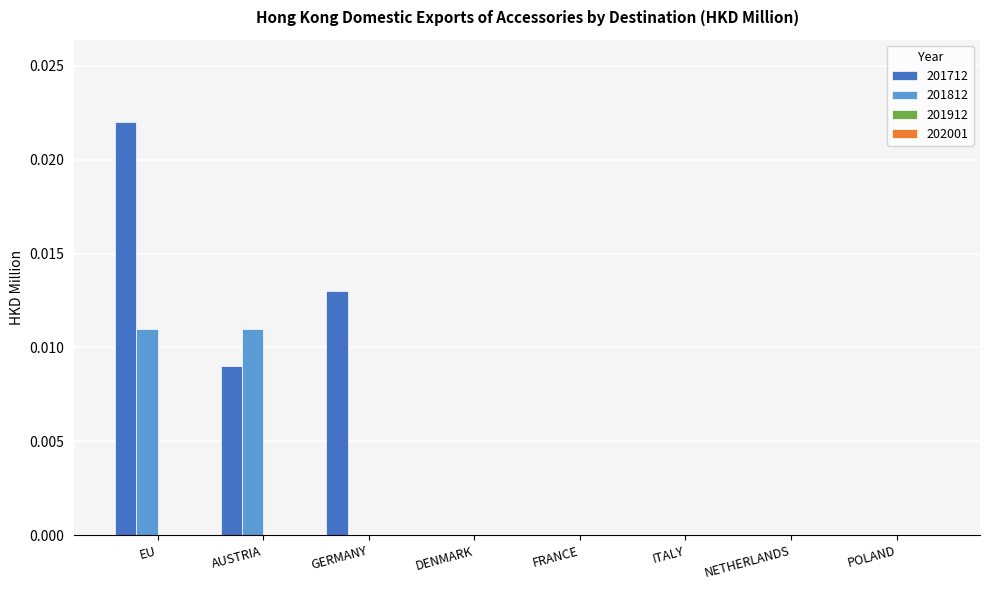

Which category has the highest value in the 201712 series?

EU